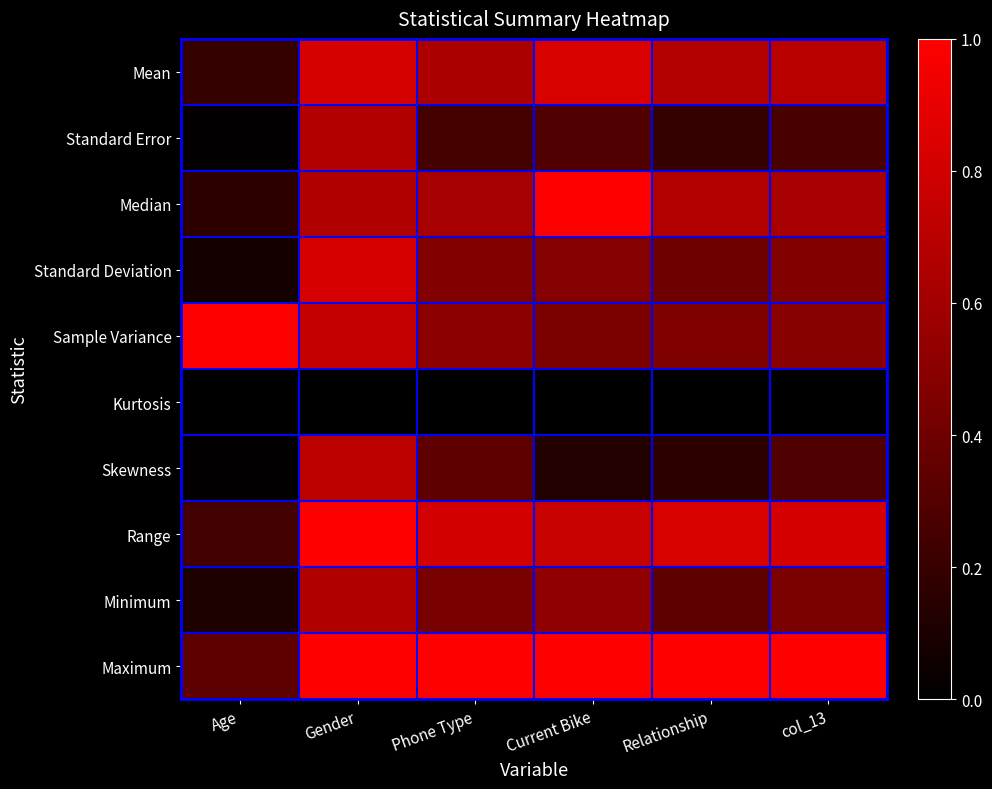

At how many categories does at least one series exceed 0?

6